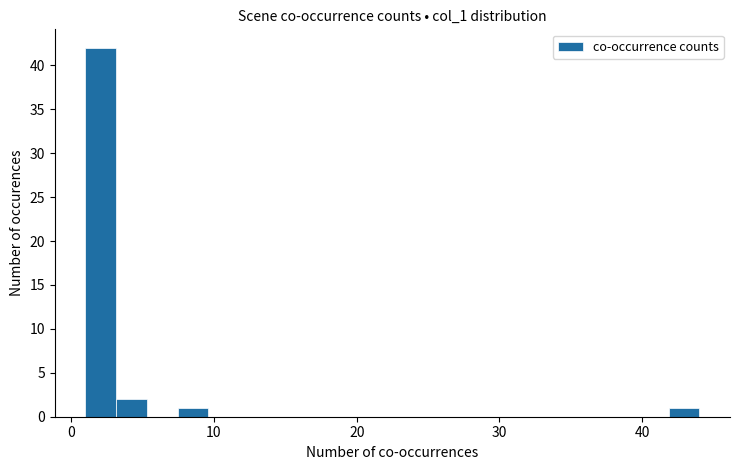

Around what value on the x-axis is the tallest bar? Give the approximate position of its centre, as read against the axis.

2